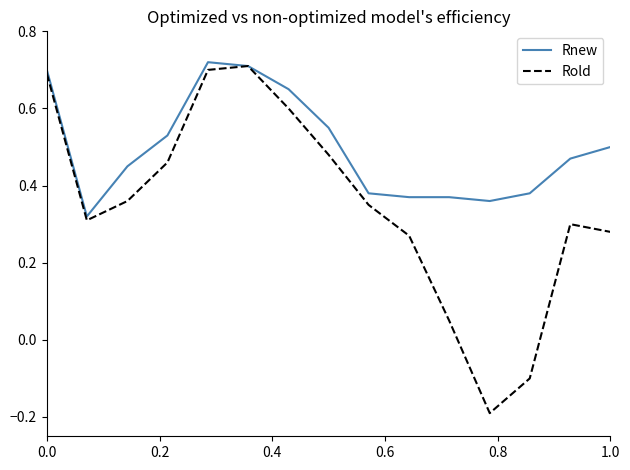

Which series has the widest spread of values?

Rold